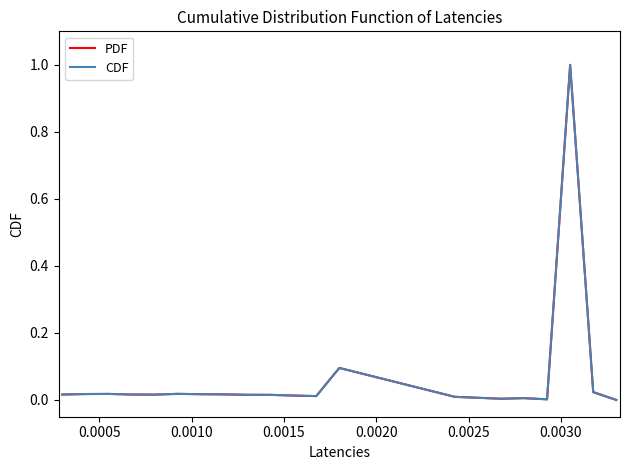

Does the chart display data point markers on the line(s)?

No